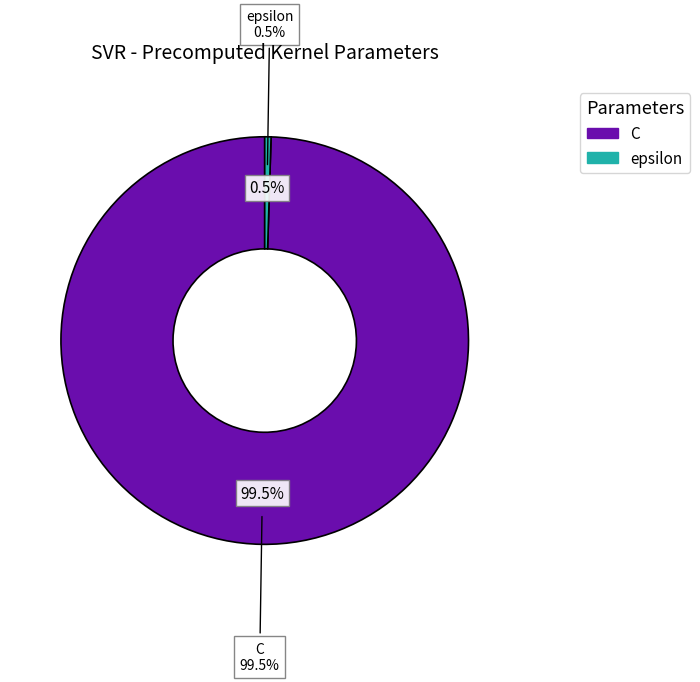

What is the change in value from C to epsilon?

-995